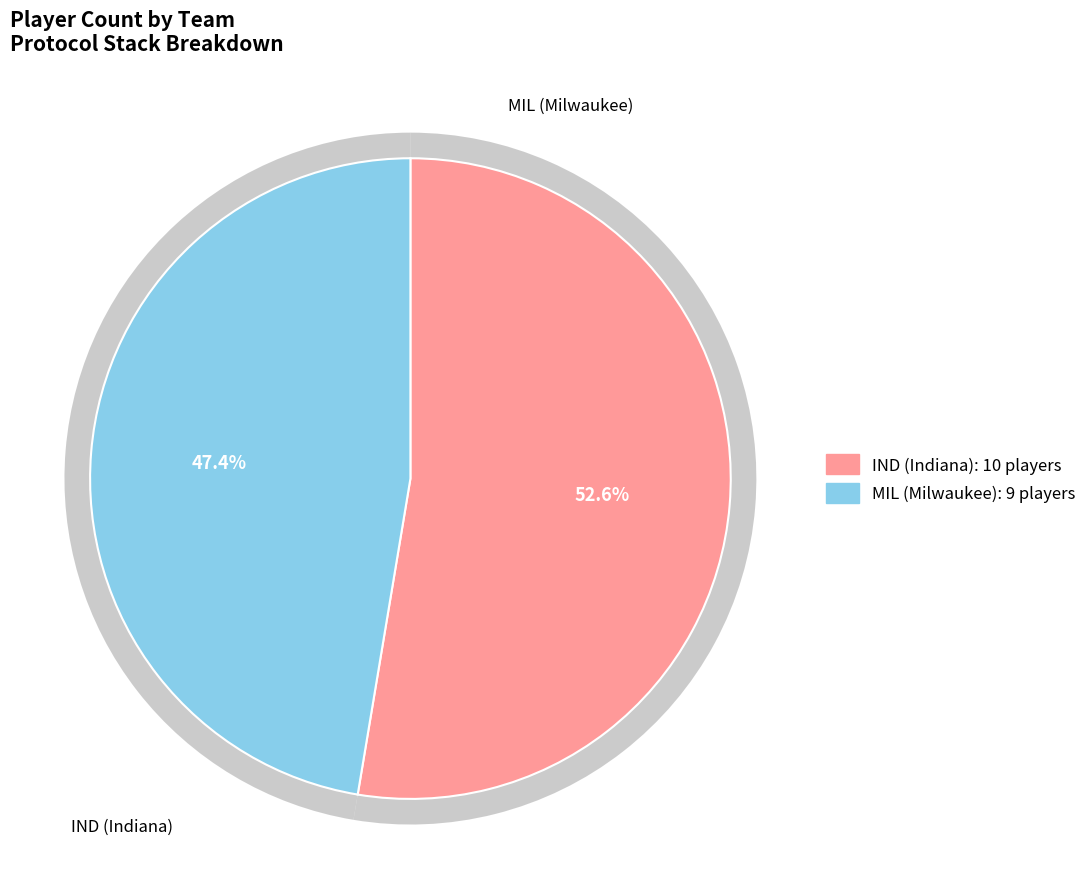

To the nearest percent, what is the difference between the largest and smallest slice percentages?

5%